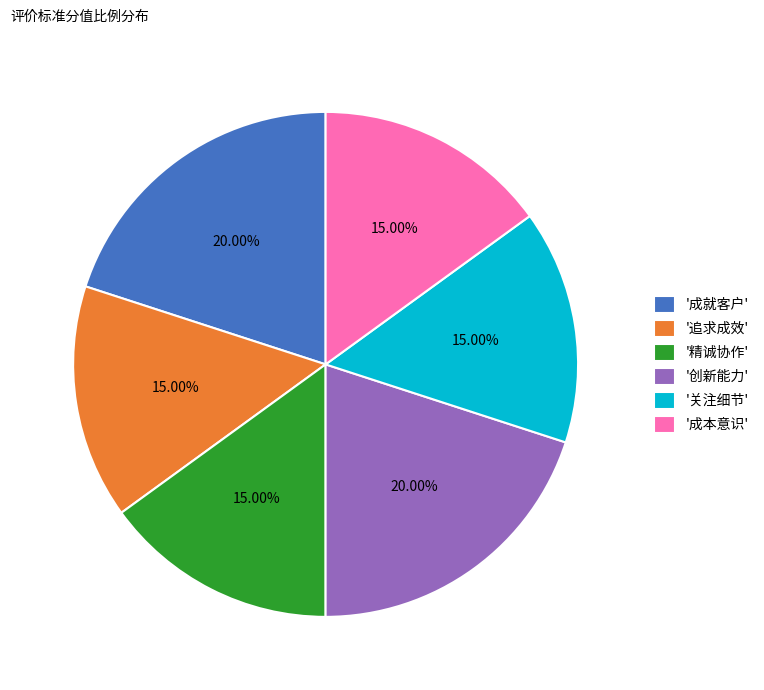

Do '追求成效' and '成就客户' together represent more than half of the pie?

No